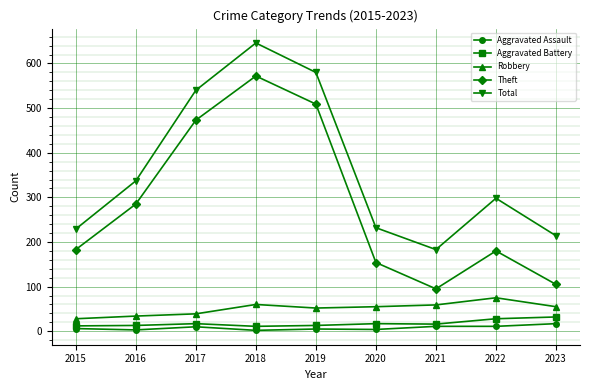

True or false: Robbery and Total intersect in this chart.

False